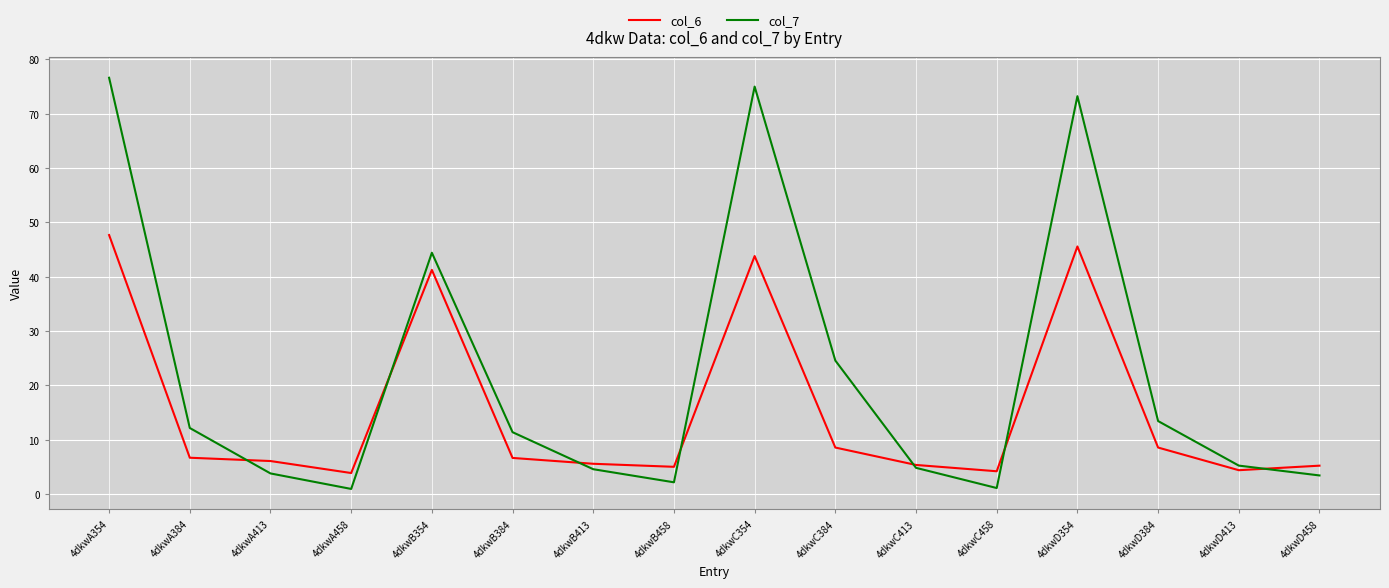

What are all the series names shown in the legend?

col_6, col_7